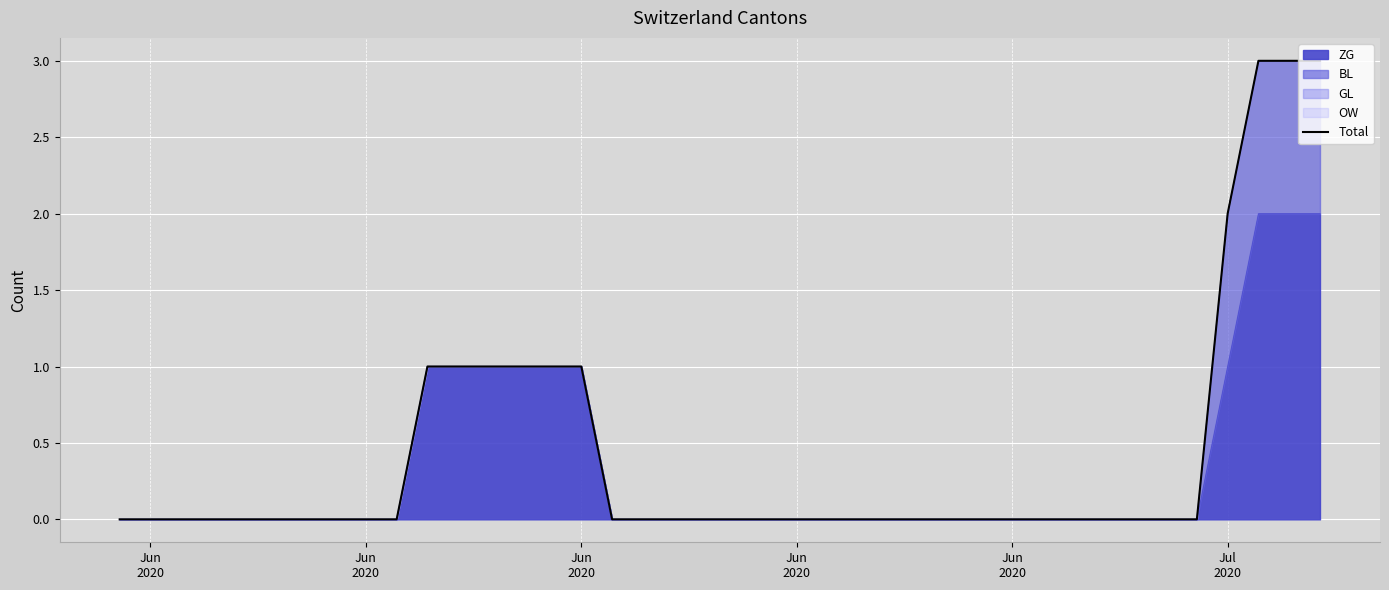

How many lines are shown in the chart?

1